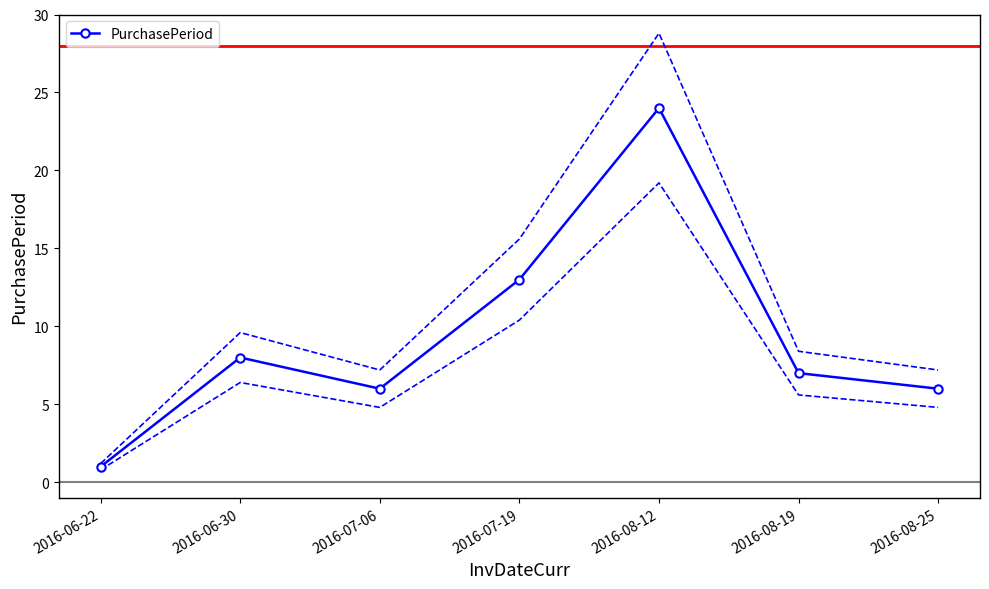

What position from the left is 2016-07-19?

4